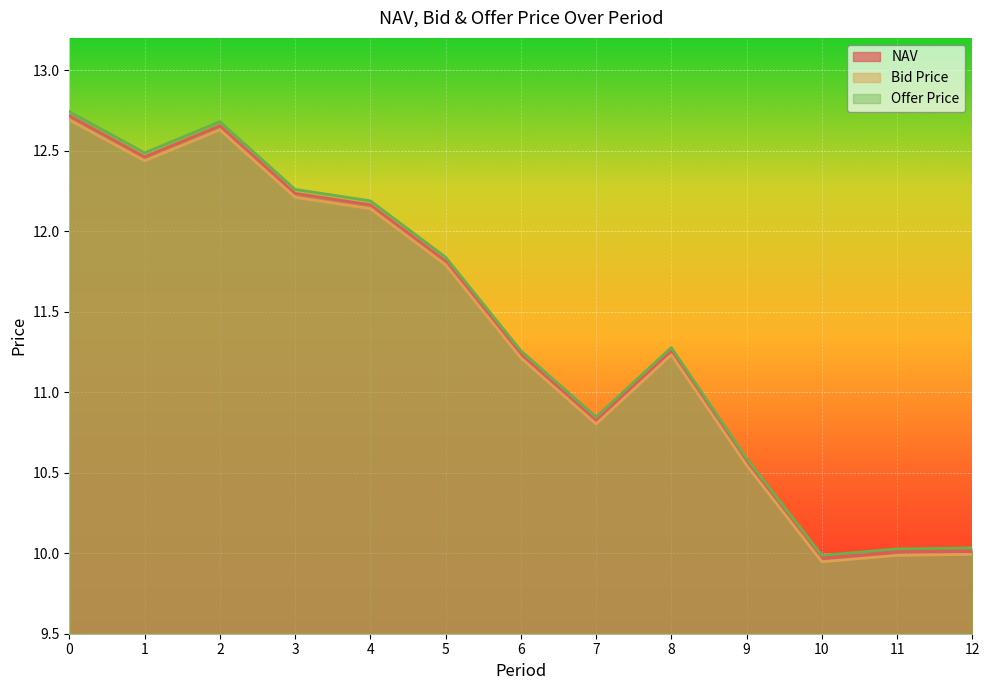

At 0, list the series in order from largest to smallest.

Offer Price, NAV, Bid Price